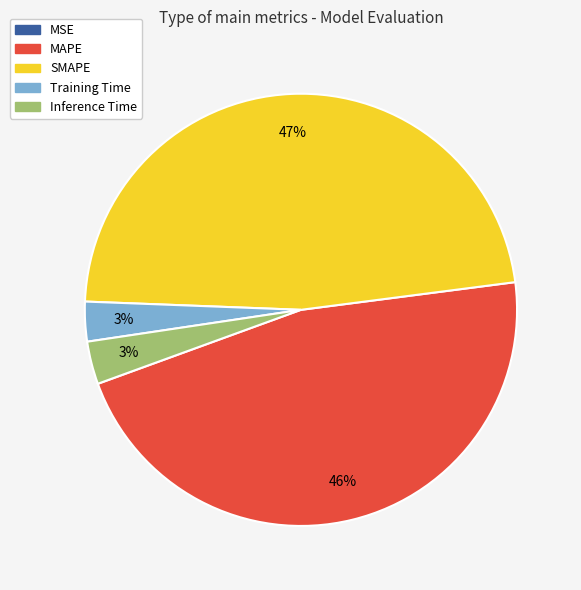

To the nearest percent, what is the difference between the Training Time and SMAPE slice percentages?

44%